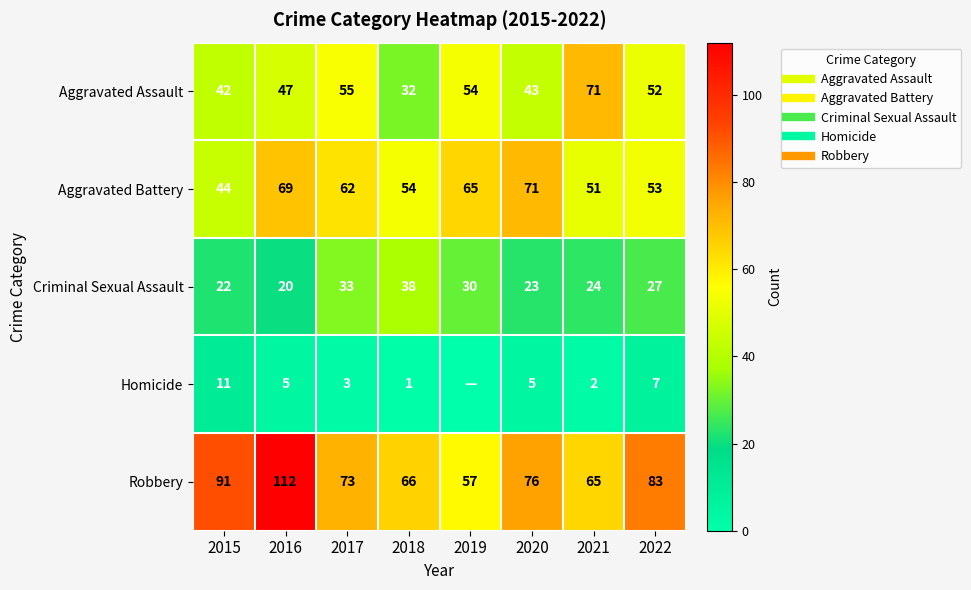

Which category has the lowest value in the Aggravated Assault series?

2018